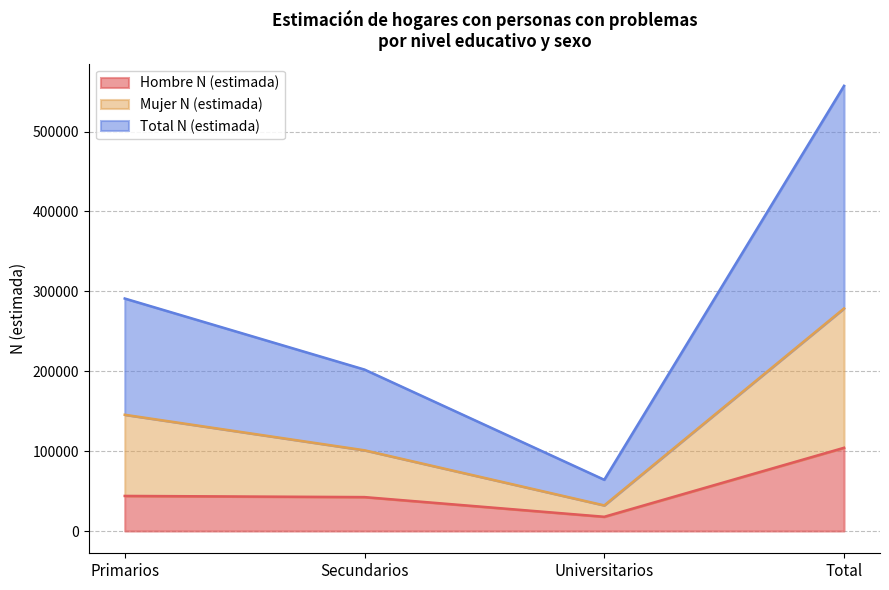

What is the difference between the maximum and minimum values in the Hombre N (estimada) series?

86364